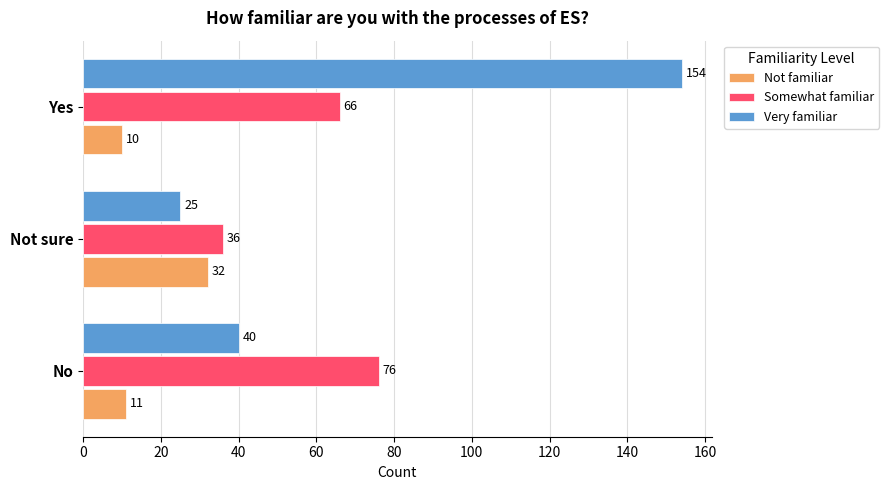

At Yes, list the series in order from largest to smallest.

Very familiar, Somewhat familiar, Not familiar